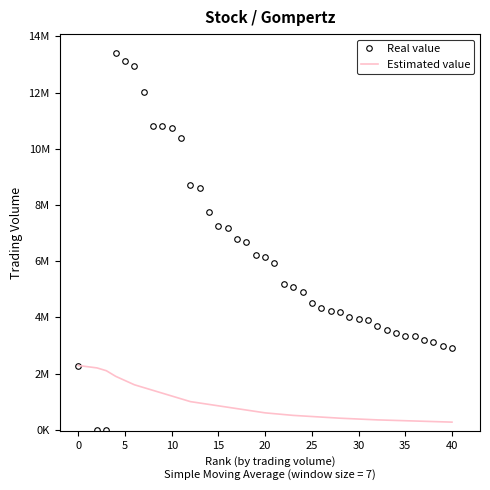

Which series has the largest range (max minus min)?

Real value